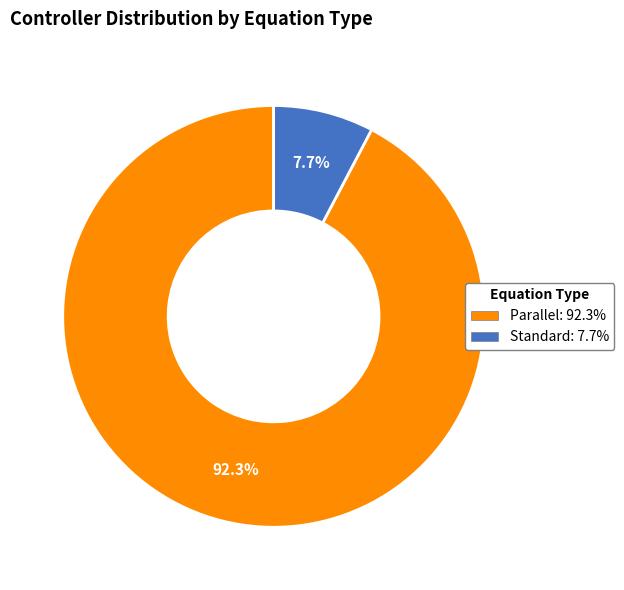

Which slice represents more than half of the pie?

Parallel